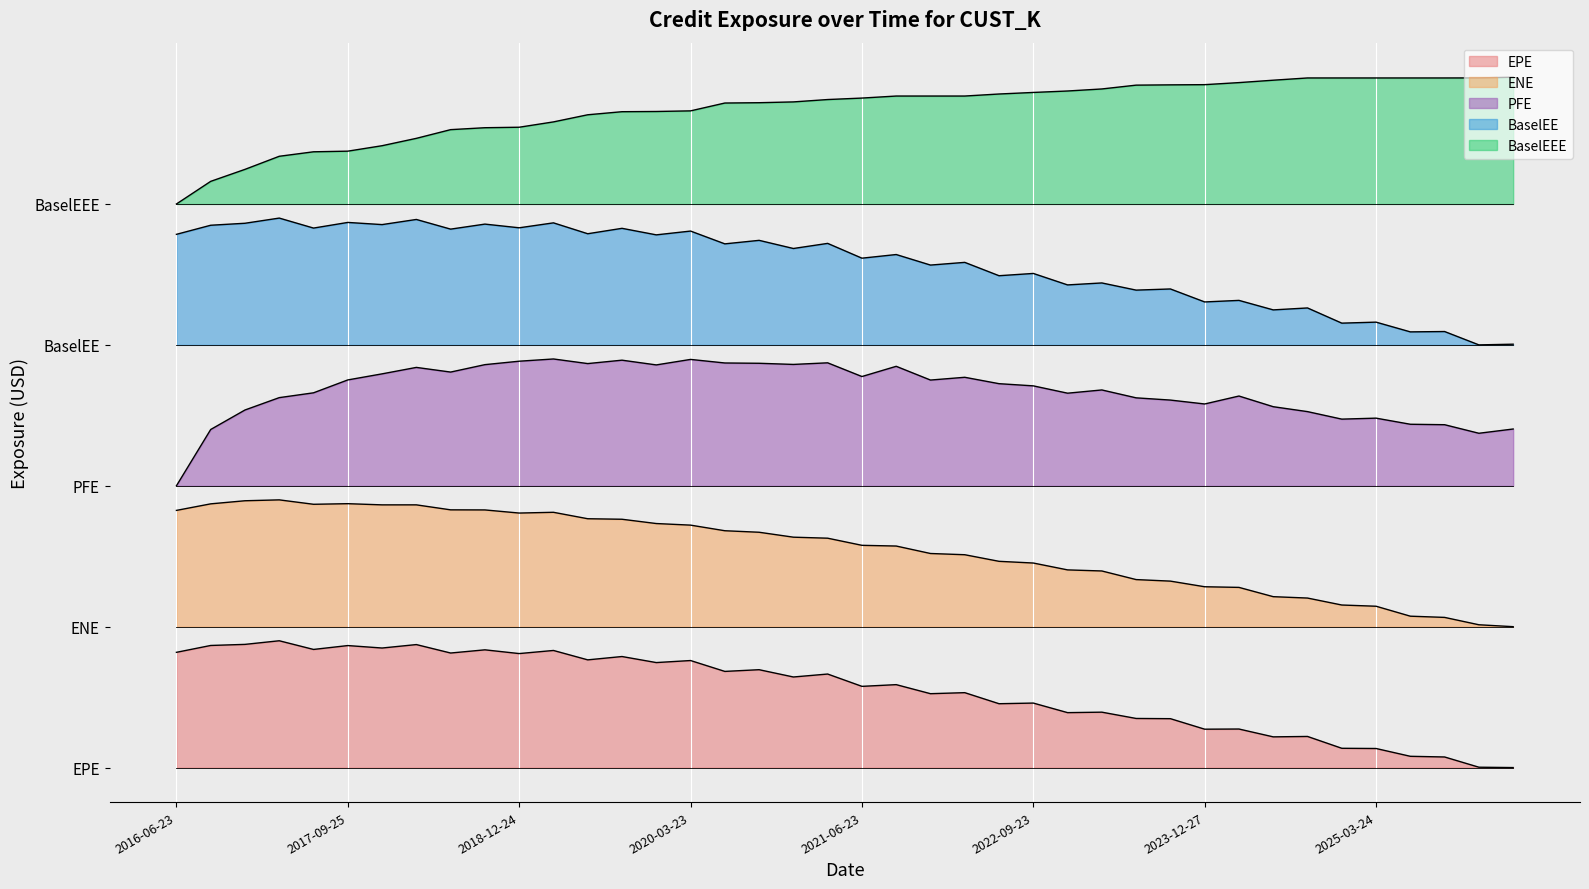

At which category does the chart reach its minimum across all series?

2026-03-23